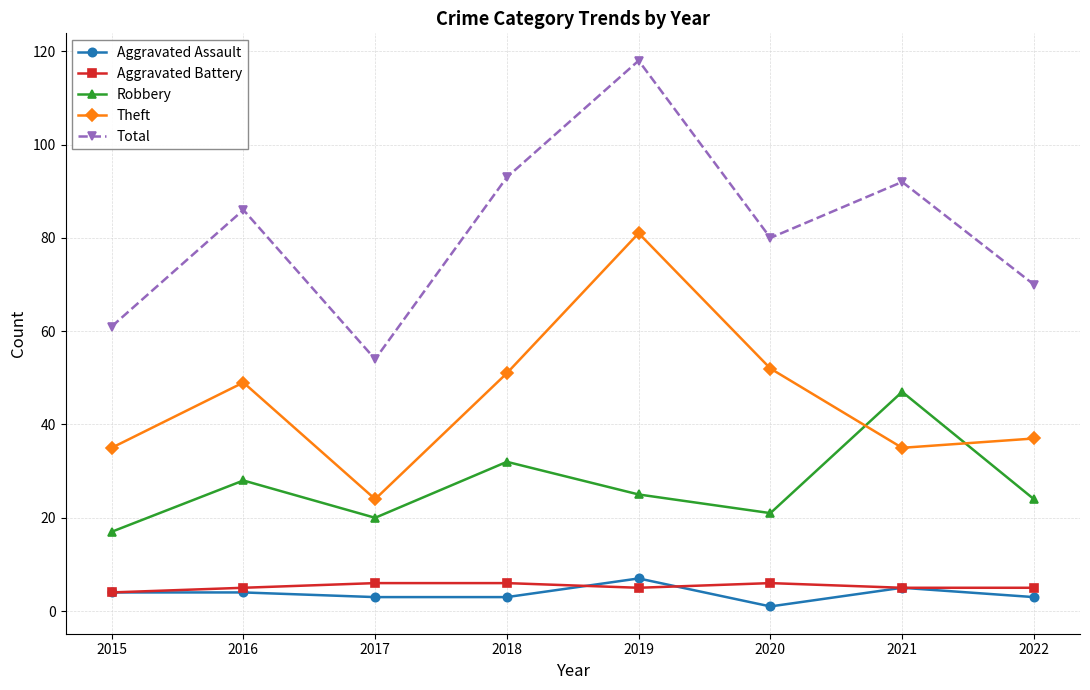

What is the difference between the maximum and minimum values in the Aggravated Assault series?

6